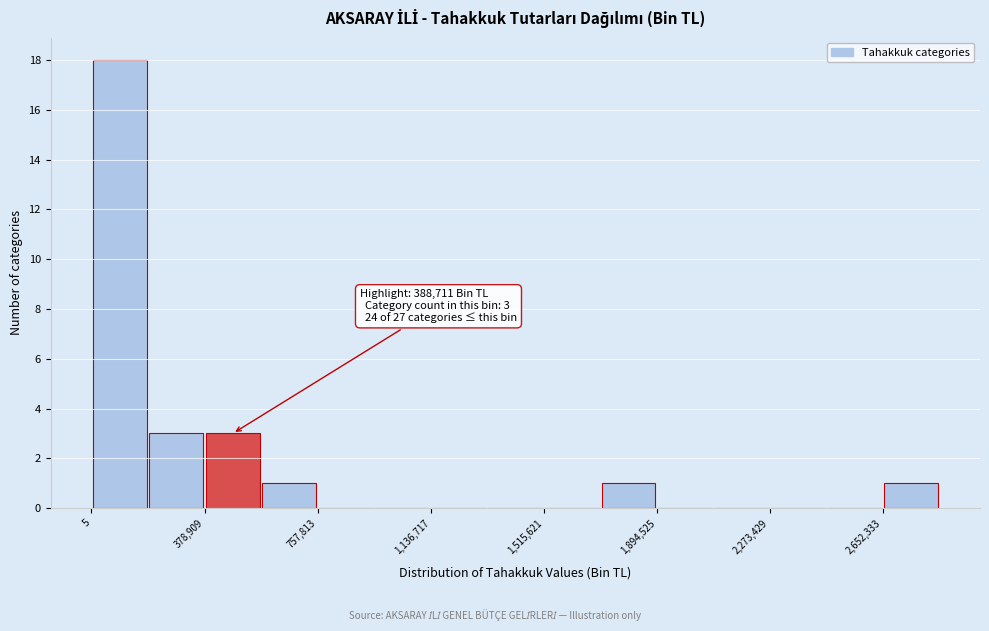

Read against the x-axis, roughly where is the centre of the tallest bar?

100000